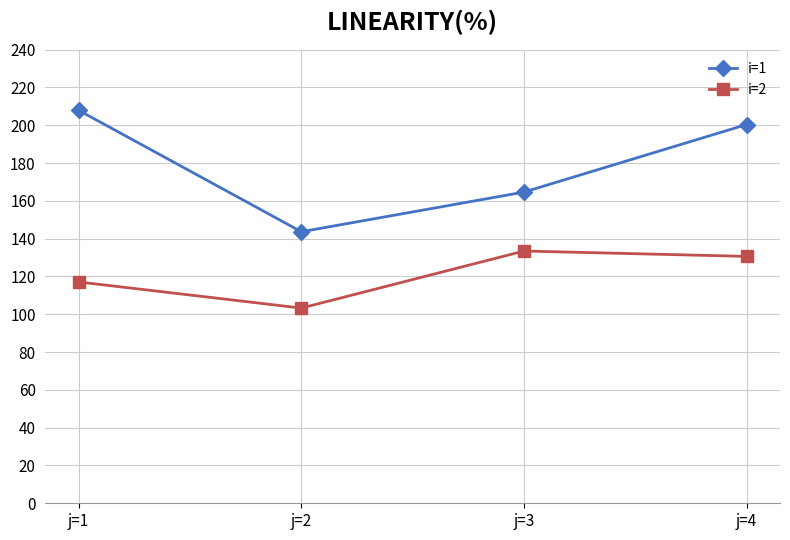

What is the value of the i=1 point at the 1st from the left?

207.9